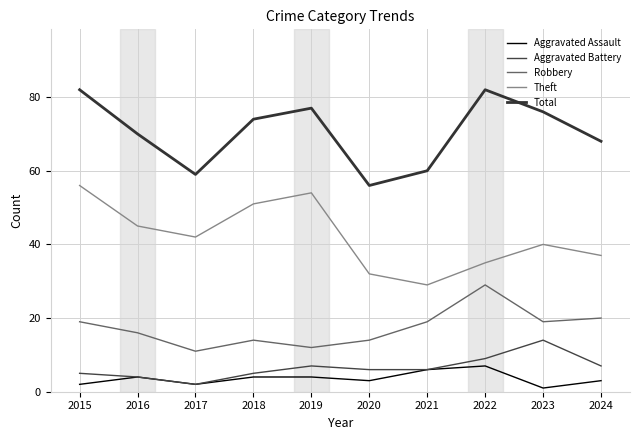

In Aggravated Battery, how many points are higher than both neighbors (excluding endpoints)?

2